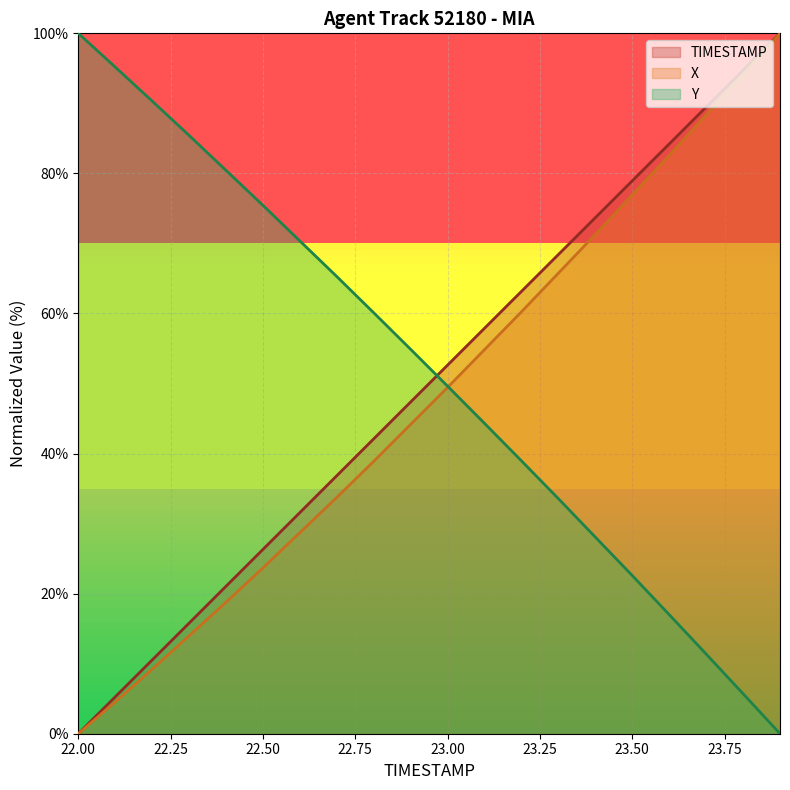

What is the label of the 17th point from the left?

23.6